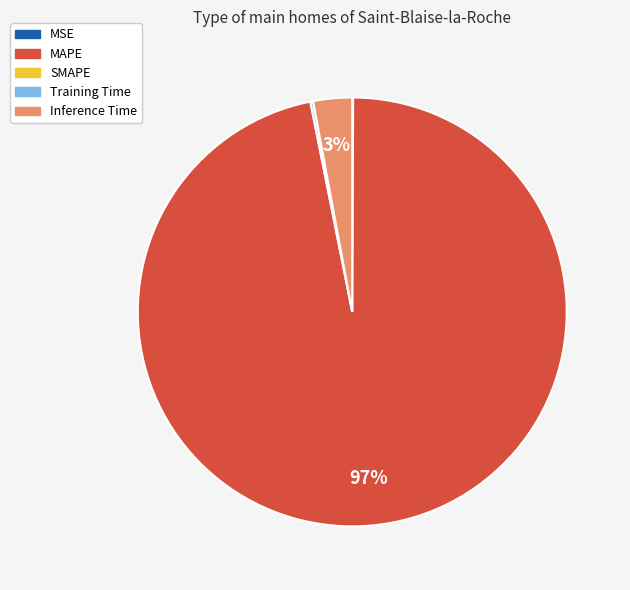

To the nearest percent, what is the difference between the largest and smallest slice percentages?

97%